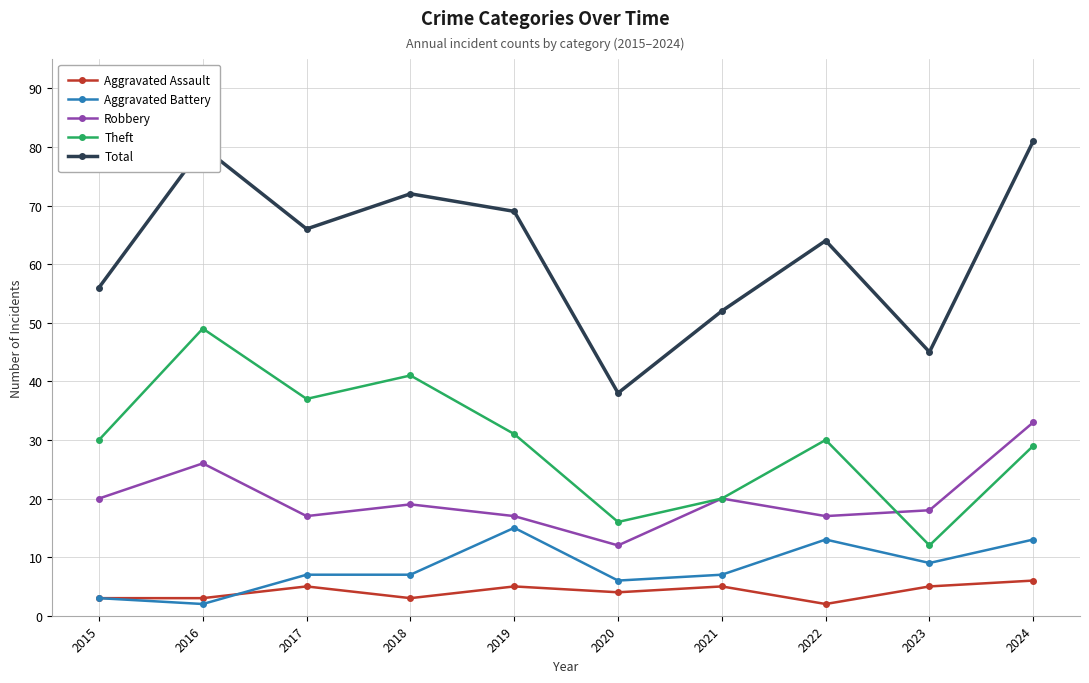

Count the number of data series in this chart.

5